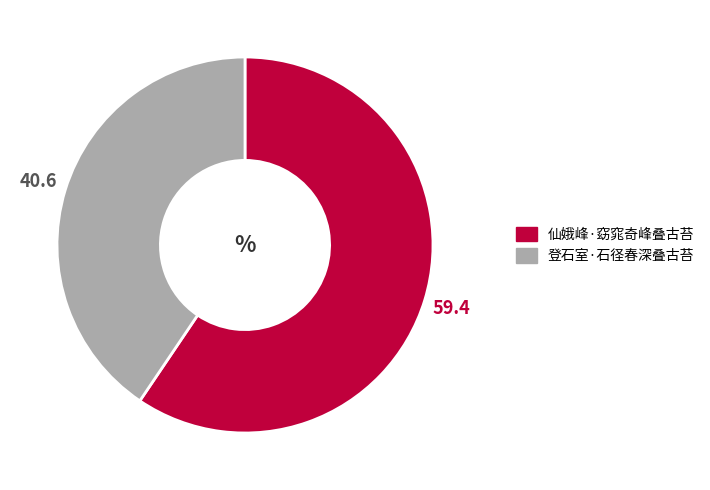

Rank the categories by value from lowest to highest.

登石室·石径春深叠古苔, 仙娥峰·窈窕奇峰叠古苔